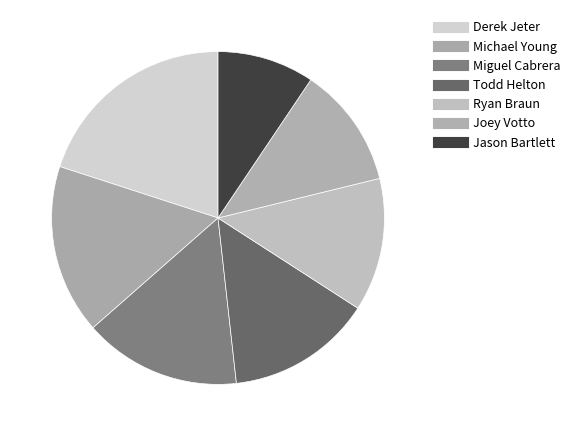

To the nearest percent, what portion does Todd Helton represent?

14%